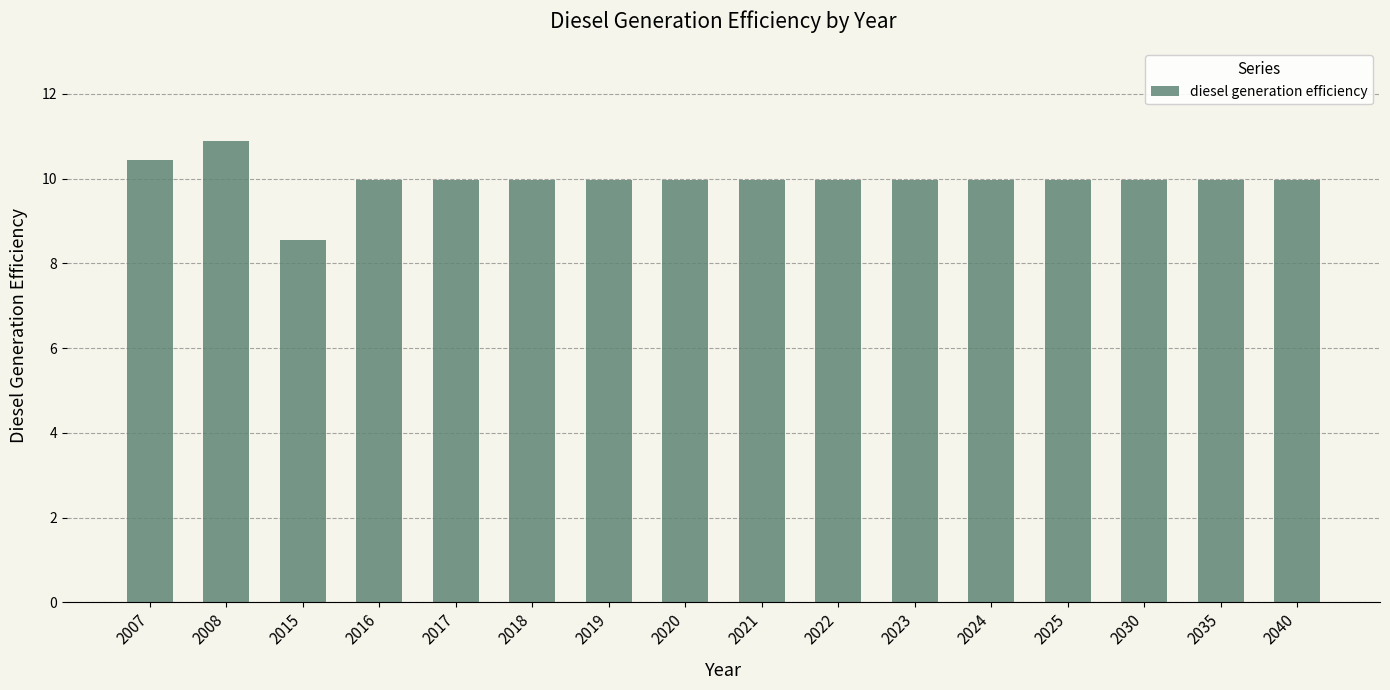

Which category has the highest value across all series?

2008